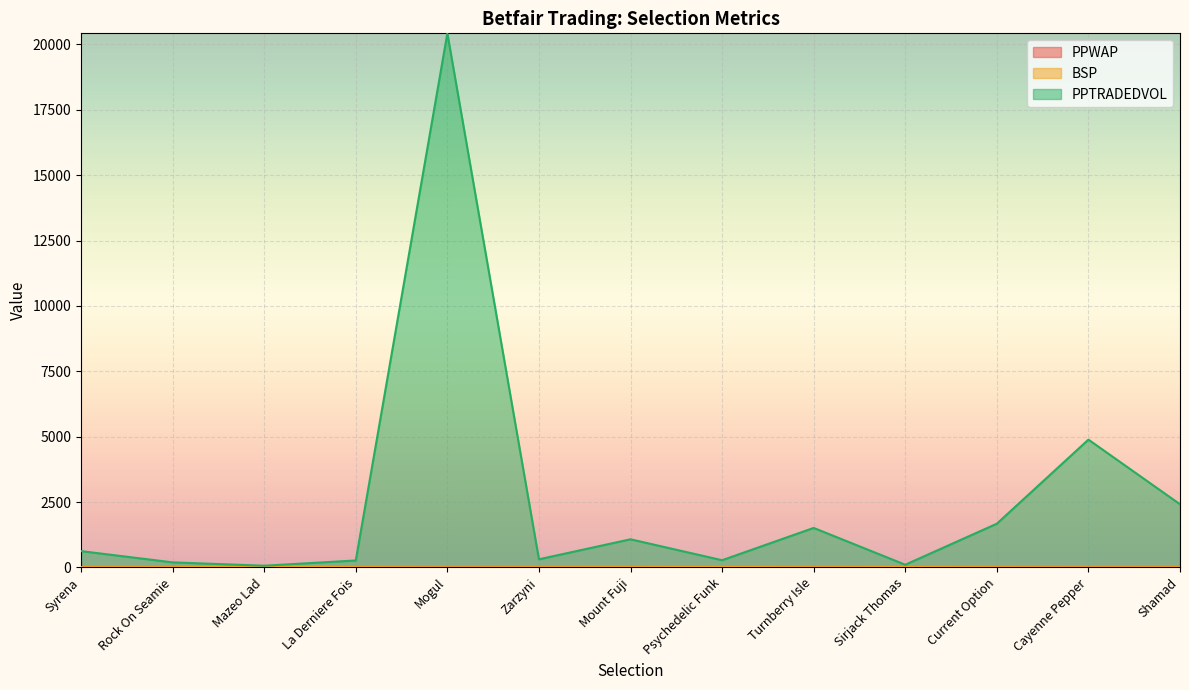

In BSP, how many points are higher than both neighbors (excluding endpoints)?

3